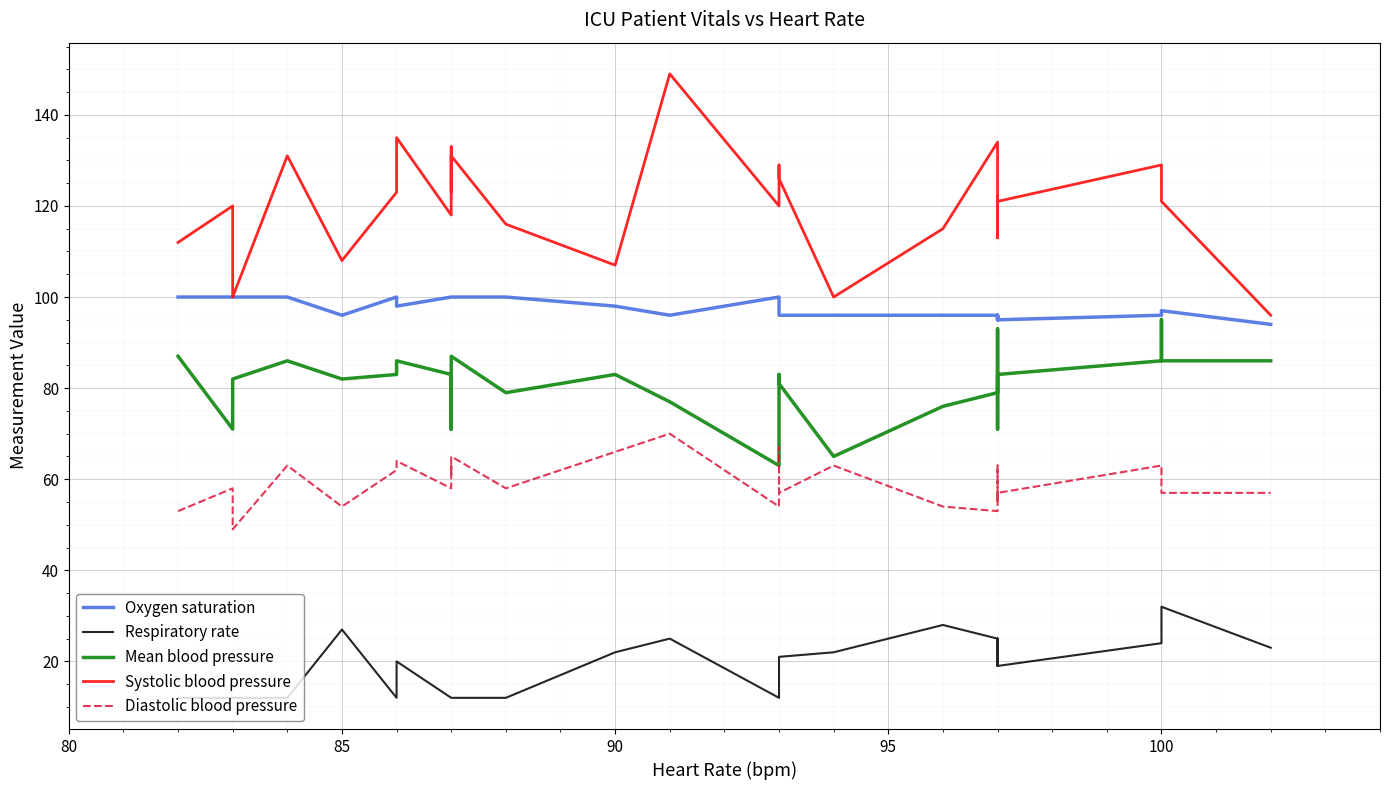

How many lines are shown in the chart?

5